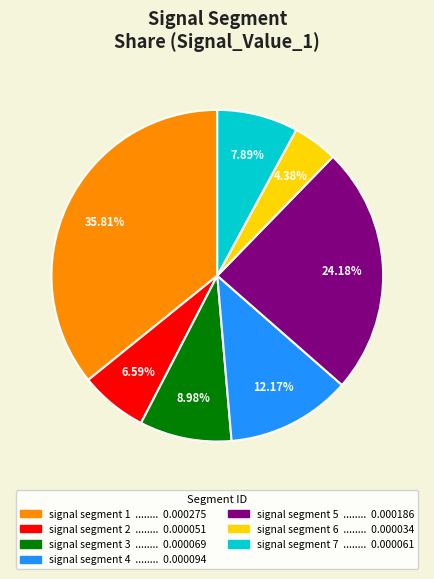

Which category has the smallest portion of the pie?

signal segment 6